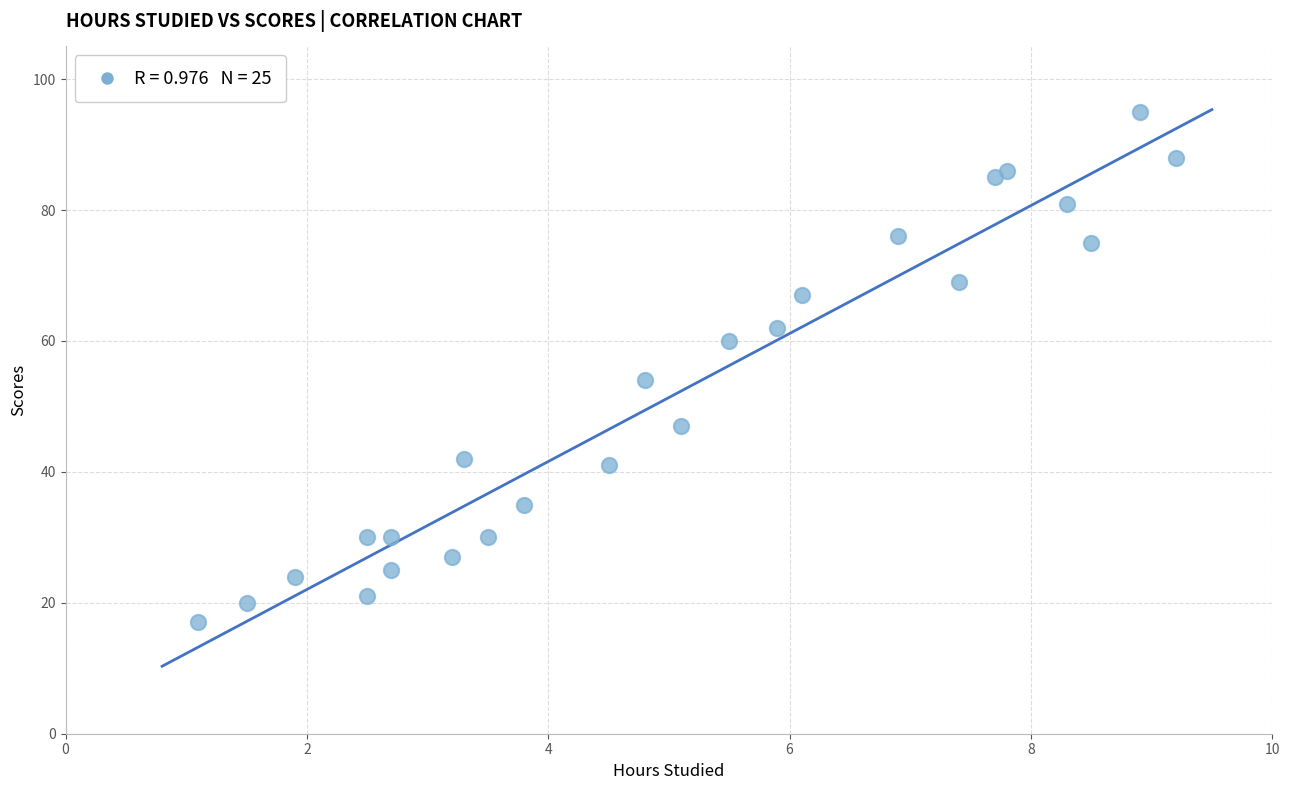

What Y value in the scatter plot is closest to 56?

54